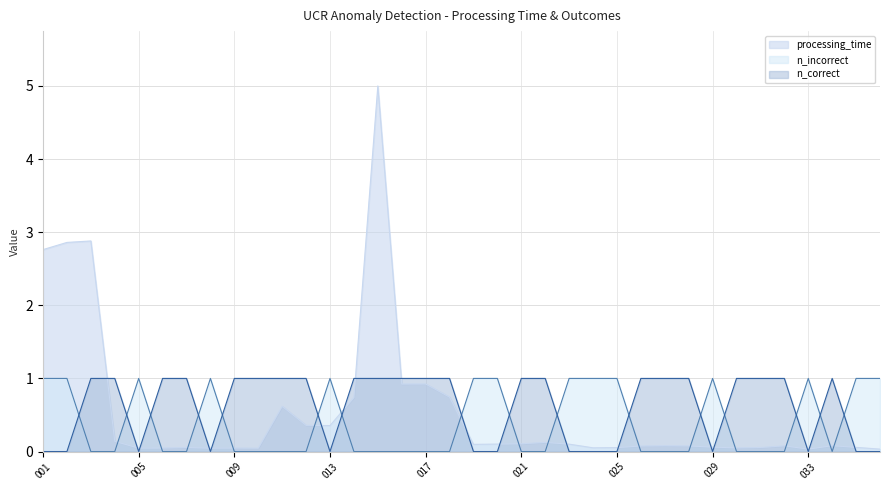

Is it true that n_incorrect equals 0 at 003?

True